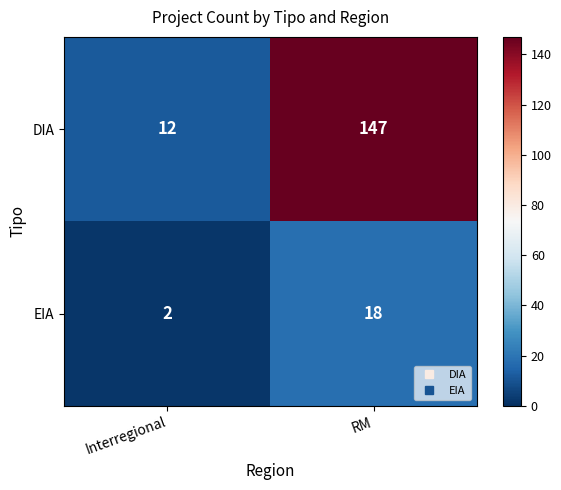

What is the sum of the DIA values at RM and Interregional?

159